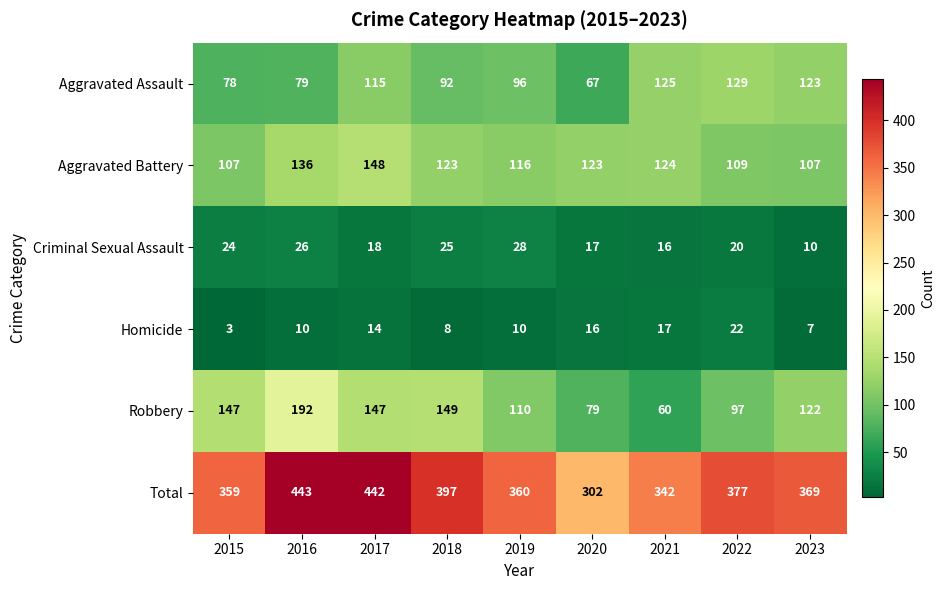

Is it true that Aggravated Assault equals 125 at 2021?

True